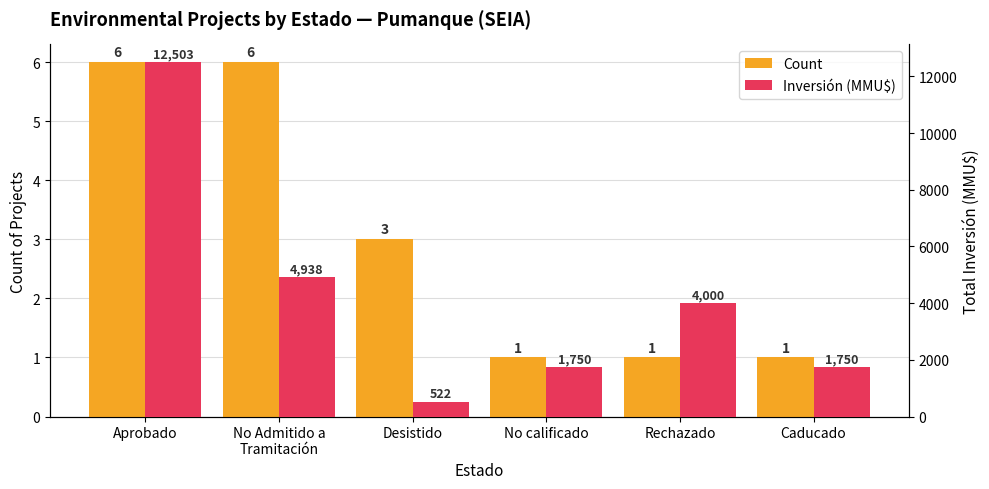

Read the Inversión (MMU$) value at Aprobado, to the nearest 50.

12500